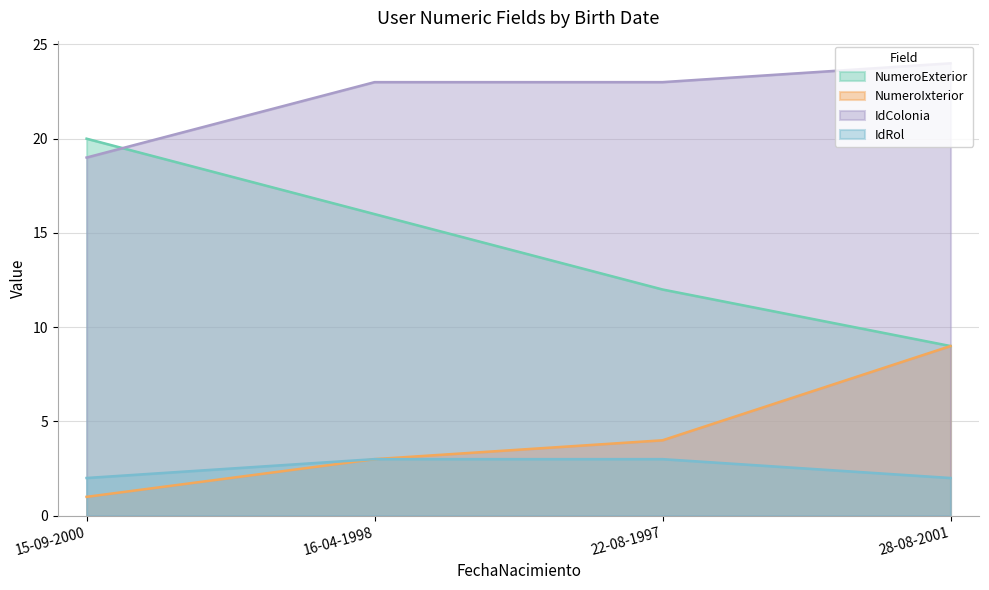

How many lines are shown in the chart?

4